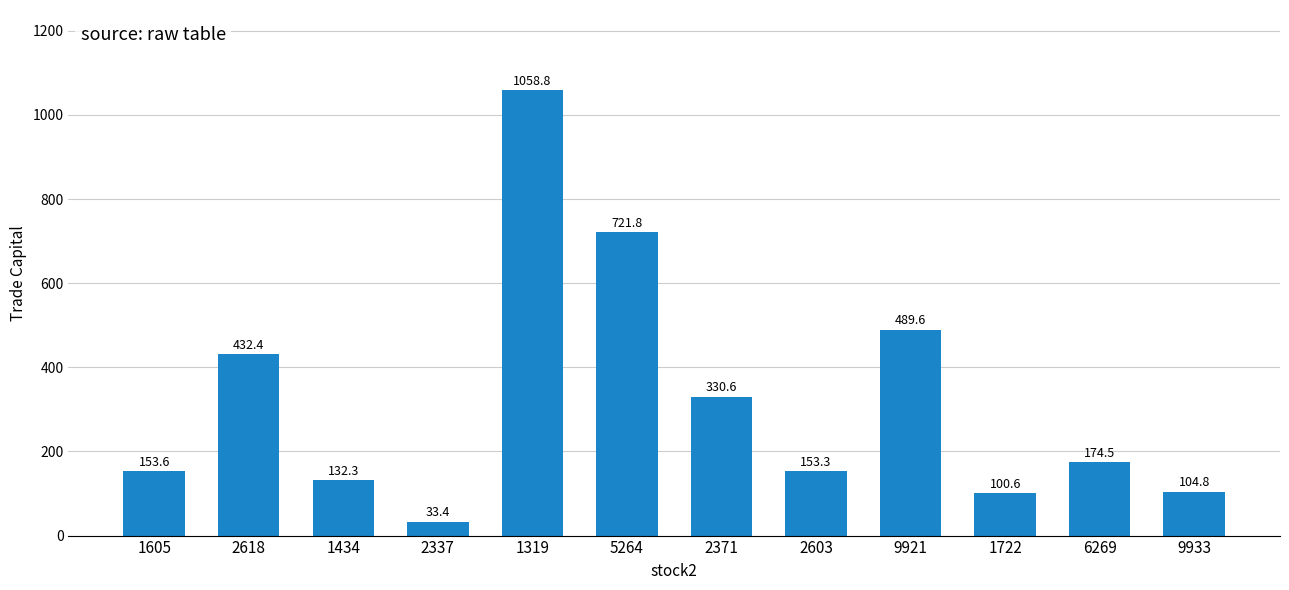

At which category does the chart reach its minimum across all series?

2337